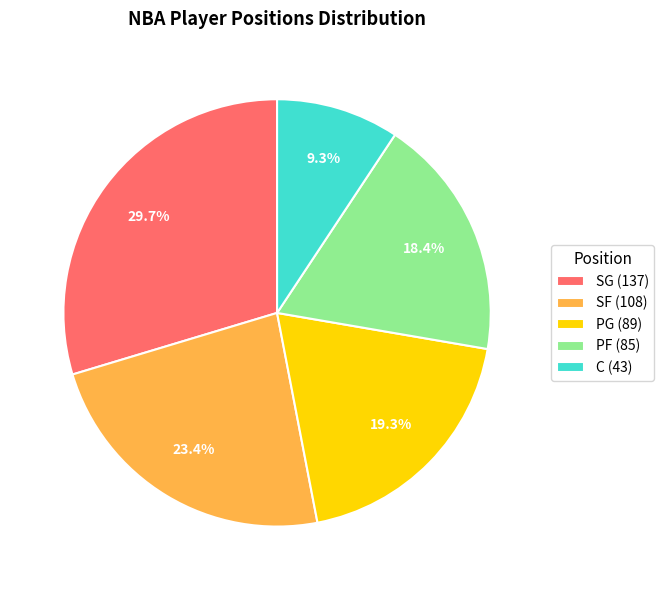

What is the total percentage of SG (137) and C (43)?

39.0%